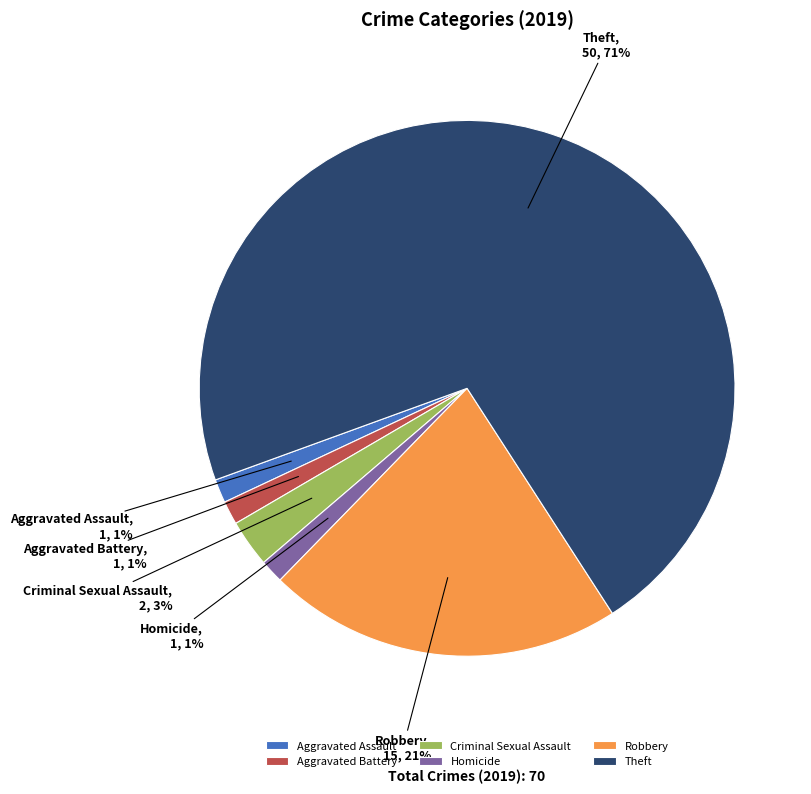

Does any single category account for the majority?

Yes